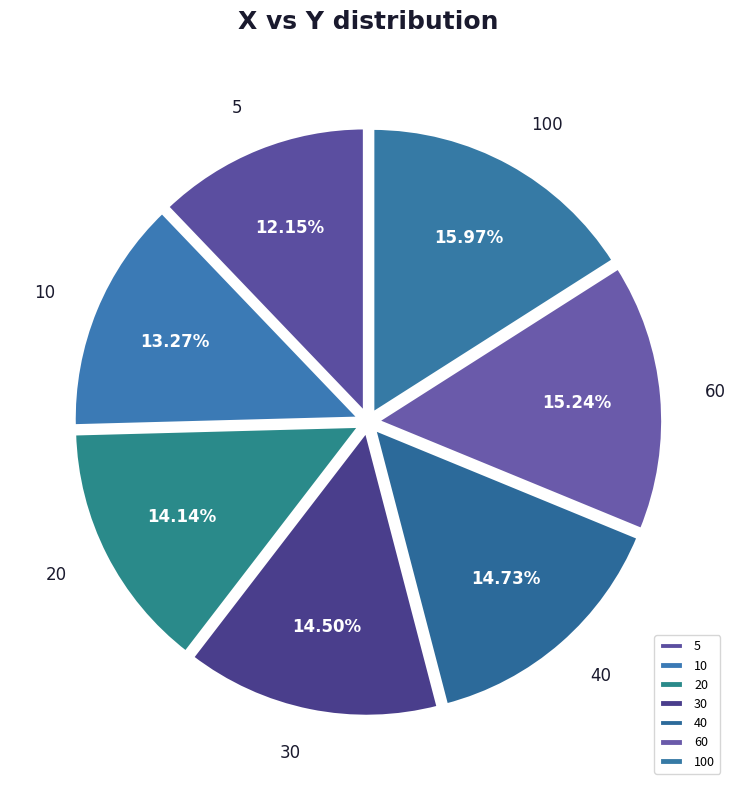

Is there any slice that represents more than half of the pie?

No